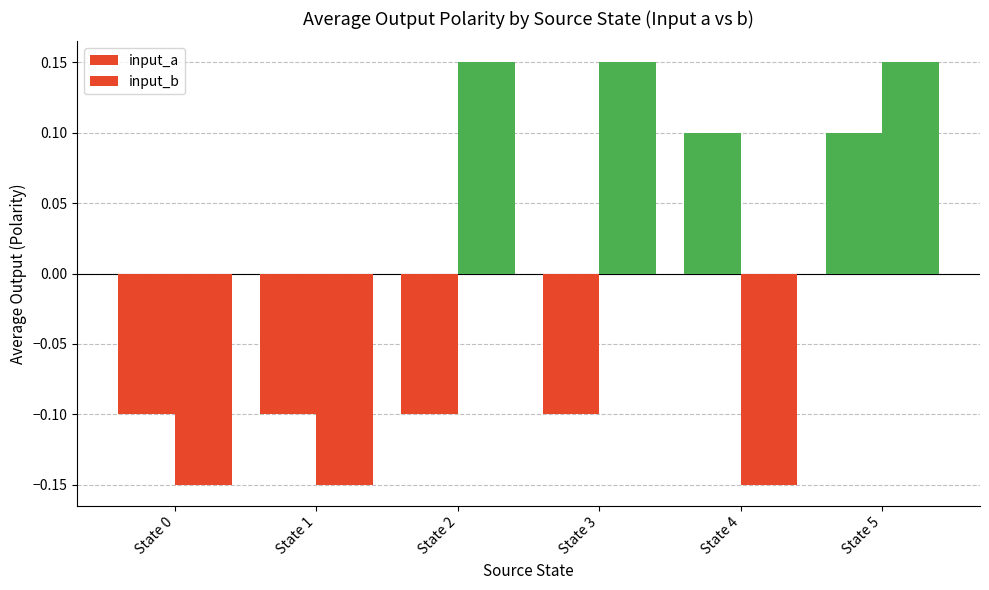

What is the approximate value of input_b at State 0?

-0.1